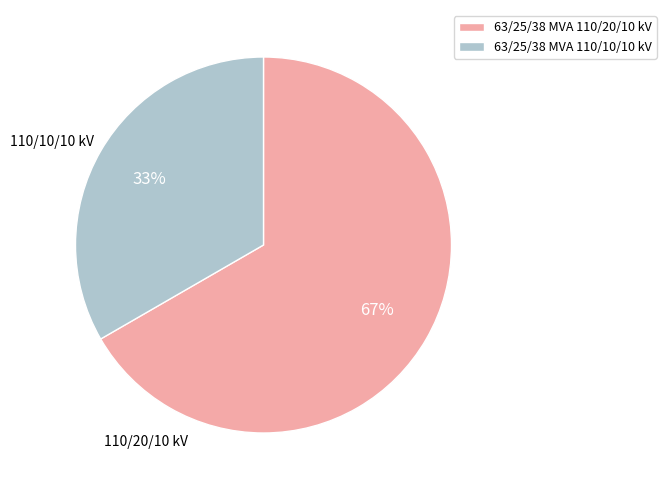

Does 63/25/38 MVA 110/10/10 kV represent more than half of the total?

No